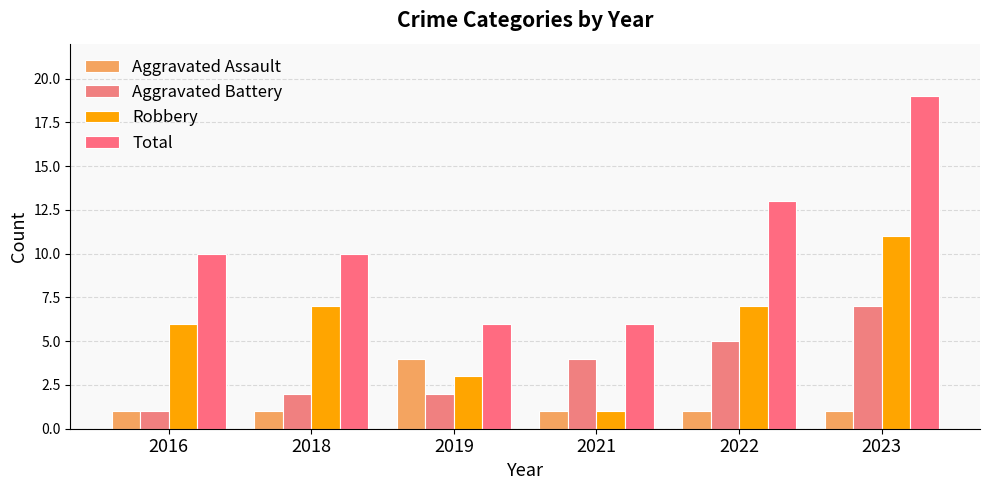

How many bars are there in total?

24